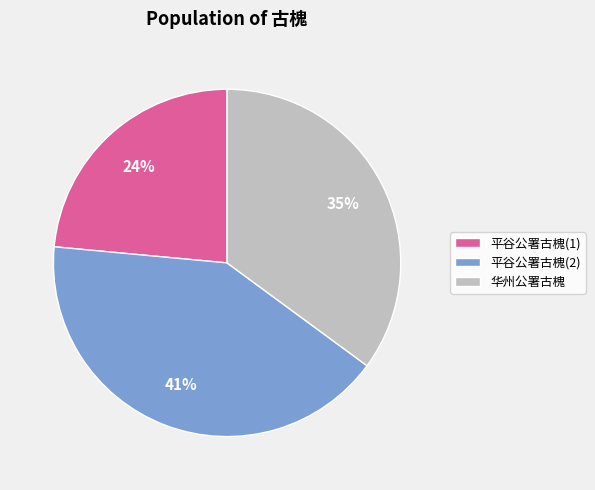

Between 平谷公署古槐(1) and 华州公署古槐, which is larger?

华州公署古槐